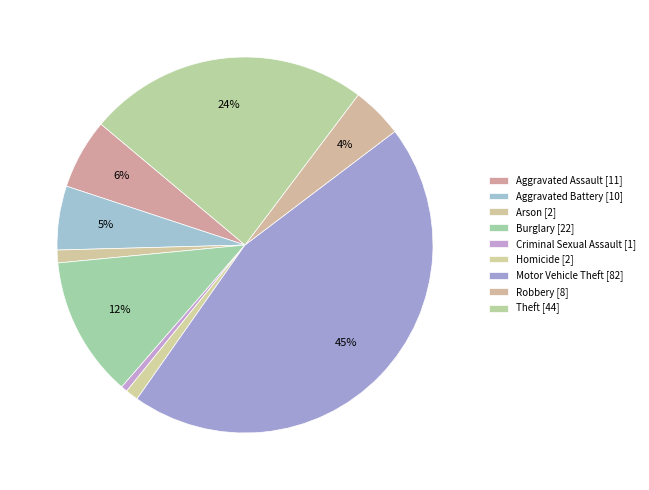

Count the number of slices in the pie.

9